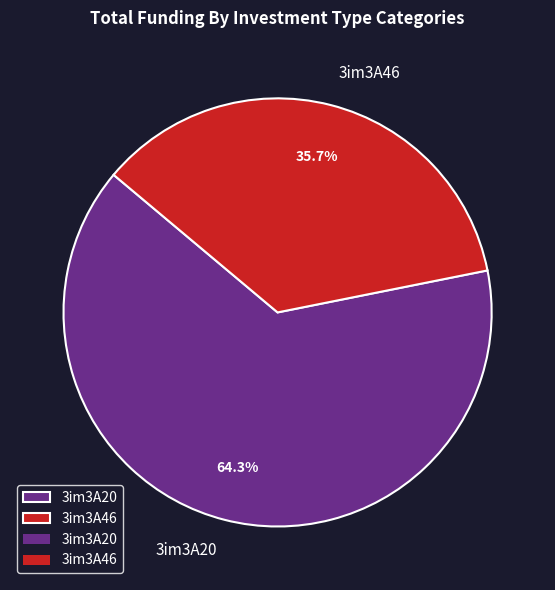

To the nearest percent, what portion does 3im3A46 represent?

36%